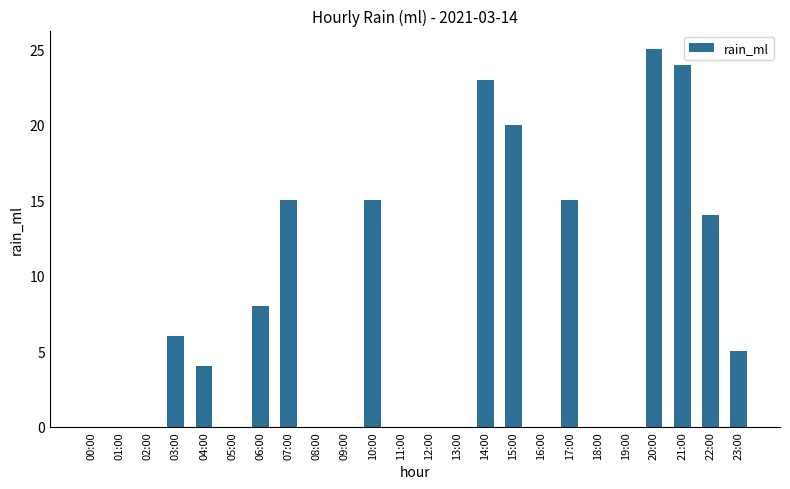

Reading right to left, transcribe all the data shown in this chart.

23:00=5	22:00=14	21:00=24	20:00=25	19:00=0	18:00=0	17:00=15	16:00=0	15:00=20	14:00=23	13:00=0	12:00=0	11:00=0	10:00=15	09:00=0	08:00=0	07:00=15	06:00=8	05:00=0	04:00=4	03:00=6	02:00=0	01:00=0	00:00=0